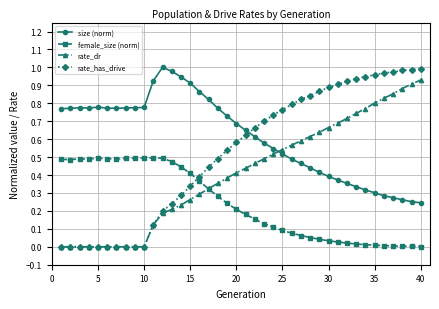

List the series in order of their overall mean, lowest first.

female_size (norm), rate_dr, rate_has_drive, size (norm)